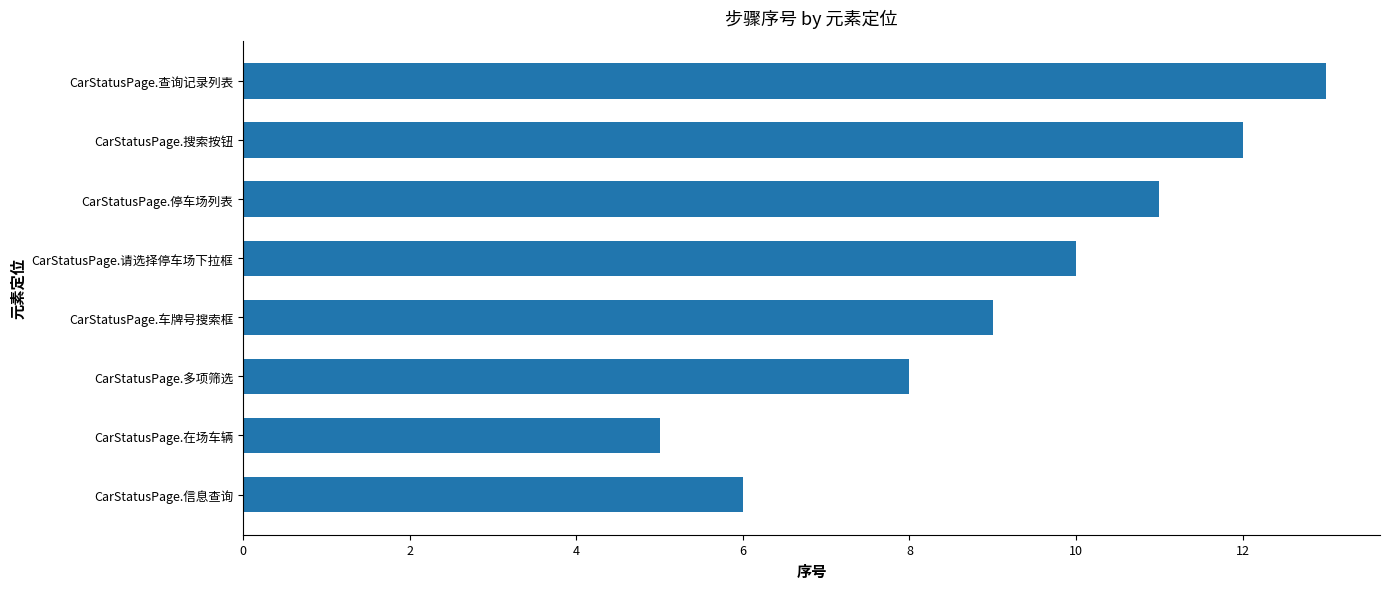

What is the sum of the values at CarStatusPage.搜索按钮 and CarStatusPage.信息查询?

18